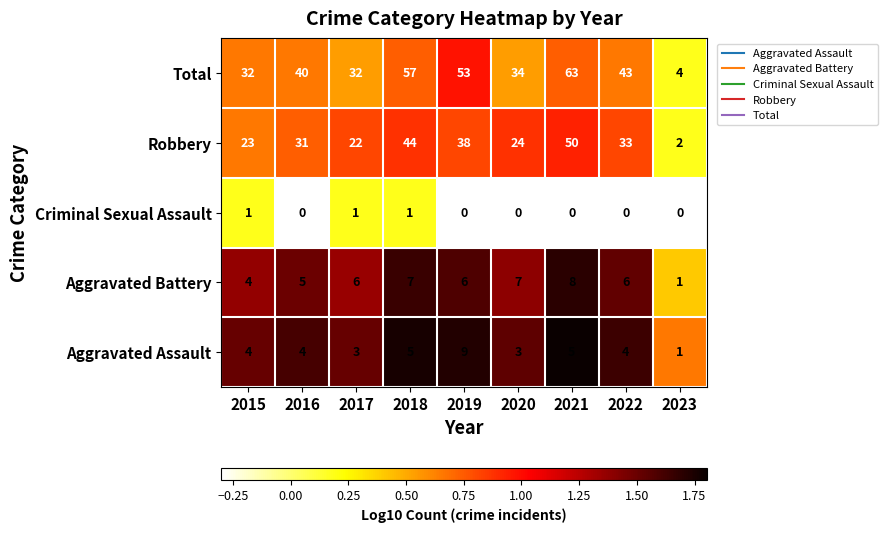

The Criminal Sexual Assault series shows 1 at 2017. True or false?

True